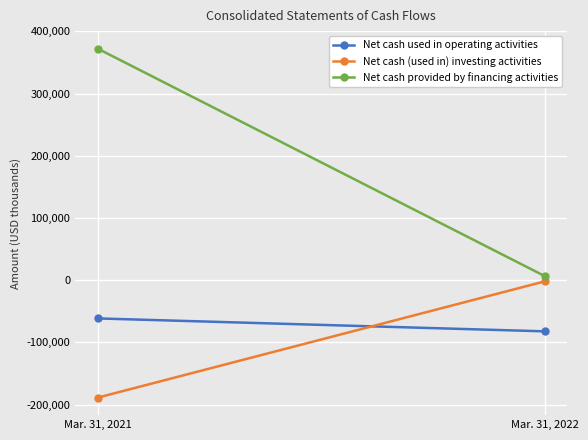

What is the total value across all series at Mar. 31, 2022?

-77388